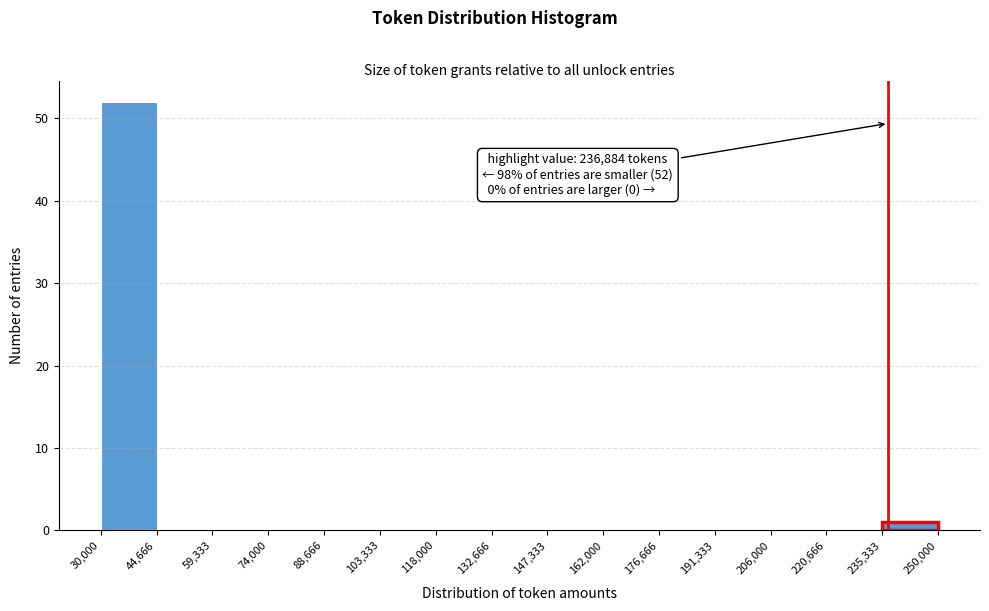

Which range on the x-axis has the tallest bar?

30,000 to 44,666